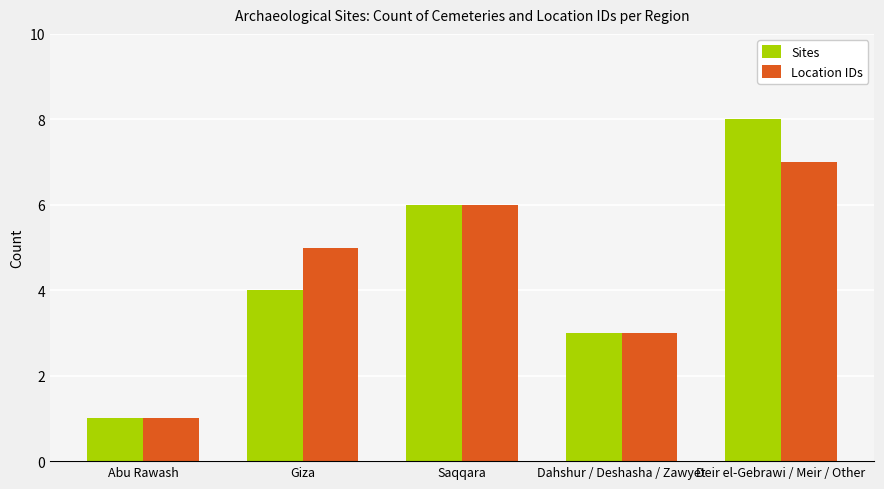

Is the value of Sites at Dahshur / Deshasha / Zawyet greater than the value of Location IDs at Giza?

No